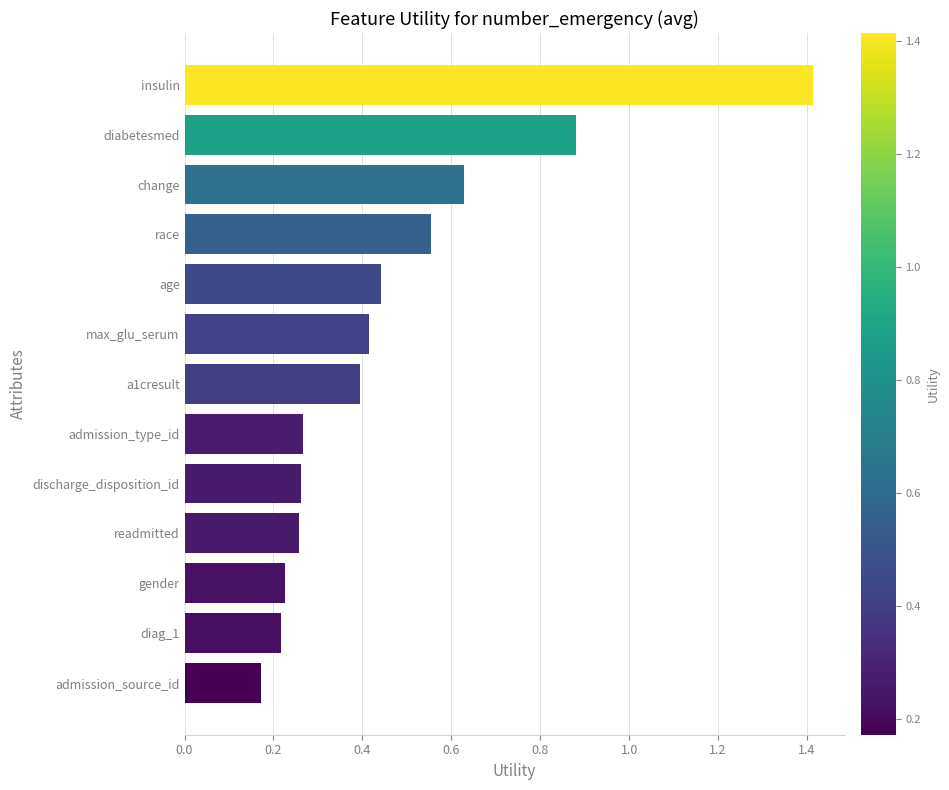

How many bars are there in total?

13